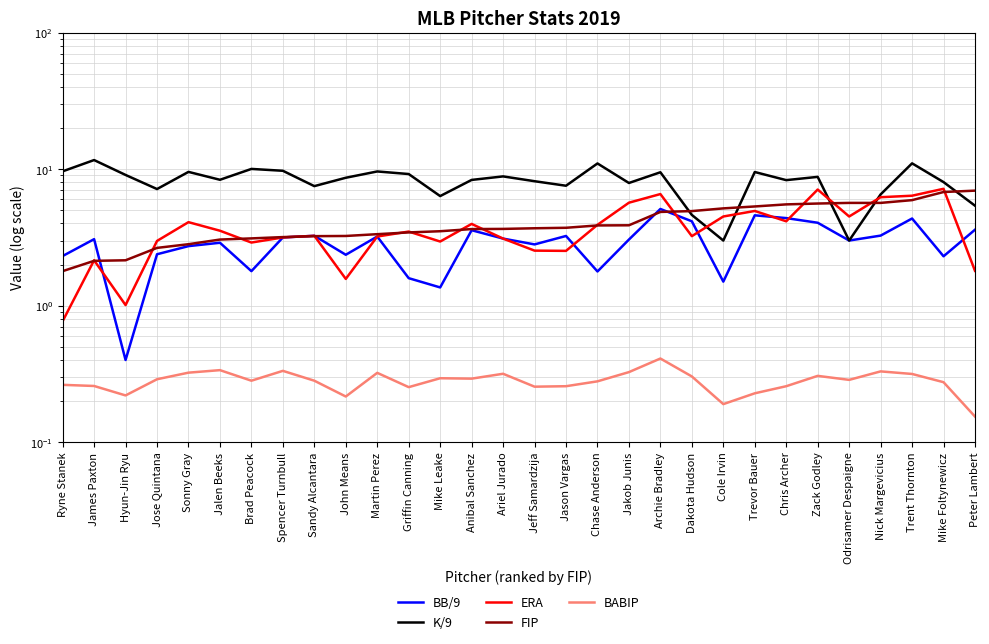

Rank the series by their maximum value, from lowest to highest.

BABIP, BB/9, FIP, ERA, K/9